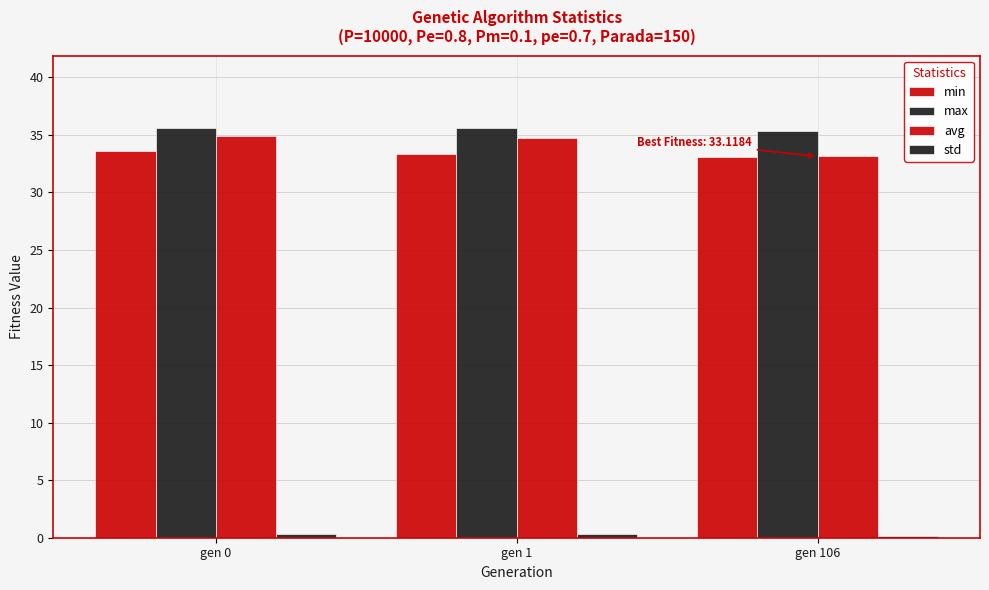

True or false: max has a value of 35.6 at gen 0.

True